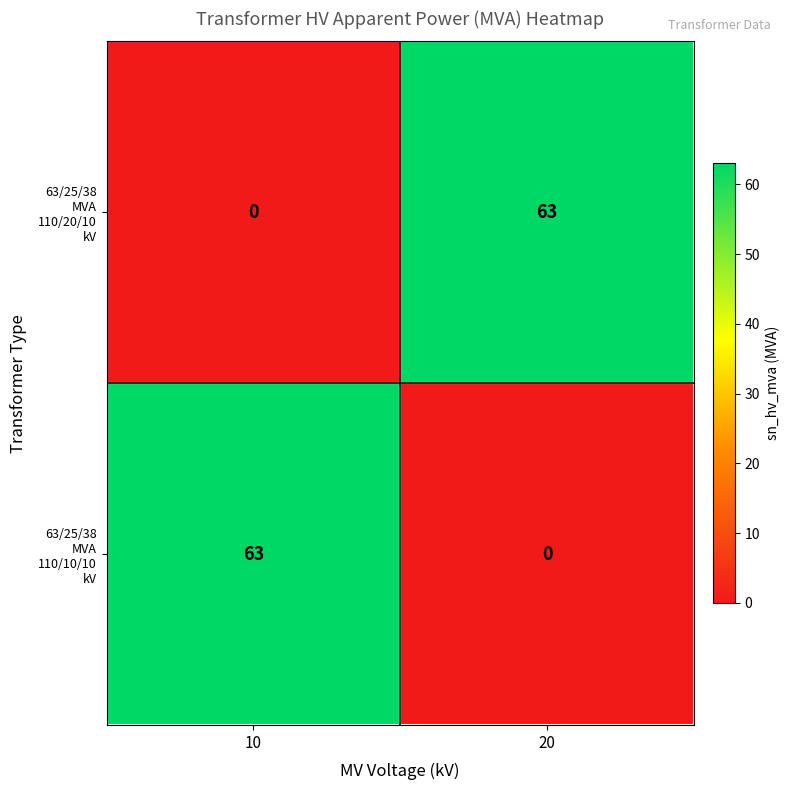

What is the total value across all series at 20?

63